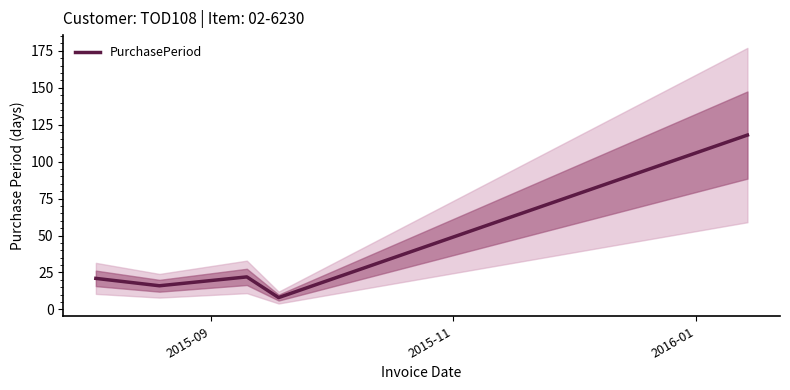

Reading left to right, extract all data points from this chart.

21	16	22	8	118